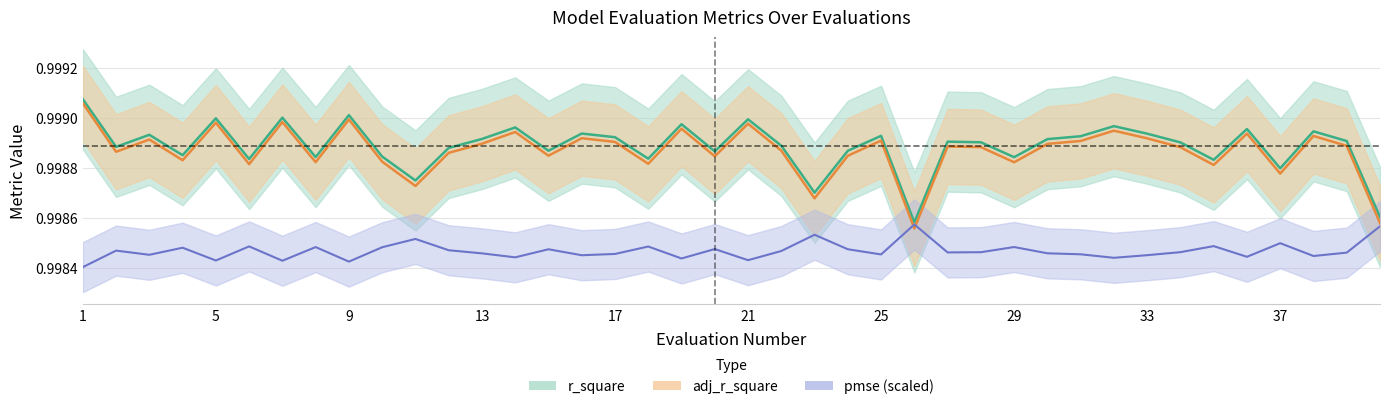

What are all the series names shown in the legend?

pmse, r_square, adj_r_square